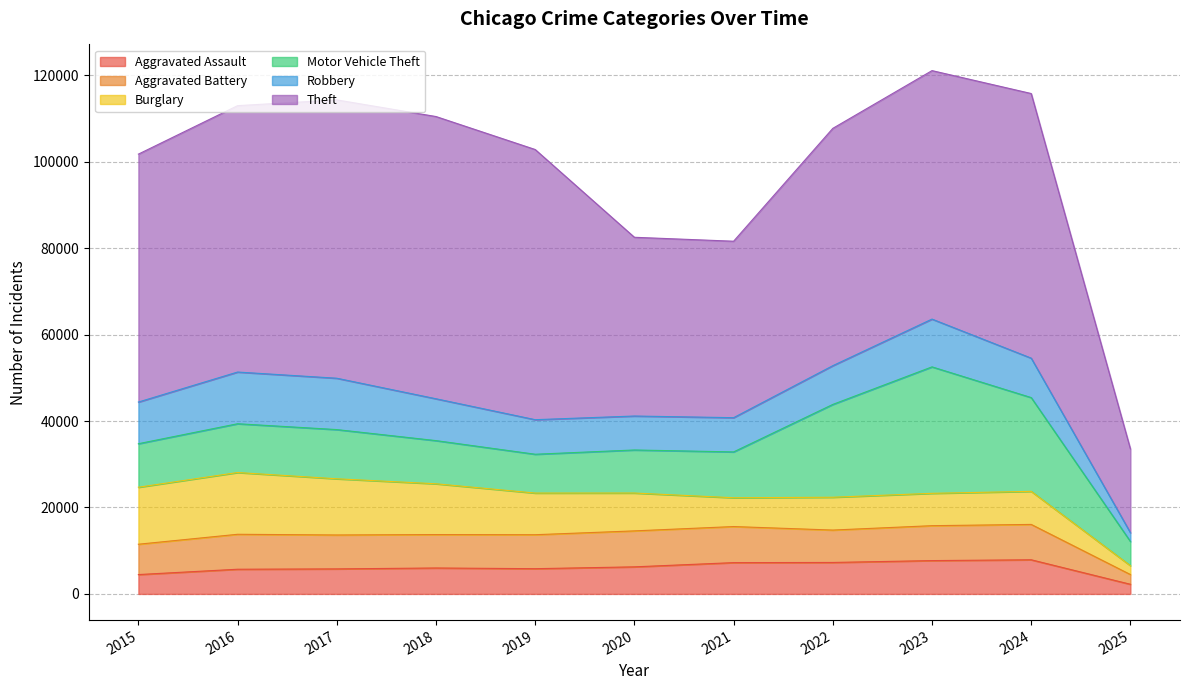

Reading left to right, transcribe all the data shown in this chart.

Aggravated Assault: 4480	5713	5793	6002	5841	6265	7242	7281	7712	7901	2233
Aggravated Battery: 7018	8085	7845	7734	7858	8320	8346	7494	8078	8180	2253
Burglary: 13184	14289	13001	11747	9638	8758	6662	7594	7484	7651	2052
Motor Vehicle Theft: 10068	11285	11380	9985	8978	9959	10605	21470	29254	21689	5592
Robbery: 9638	11960	11881	9681	7995	7855	7920	8965	11053	9124	2030
Theft: 57352	61623	64386	65289	62498	41349	40820	54897	57481	61216	19384